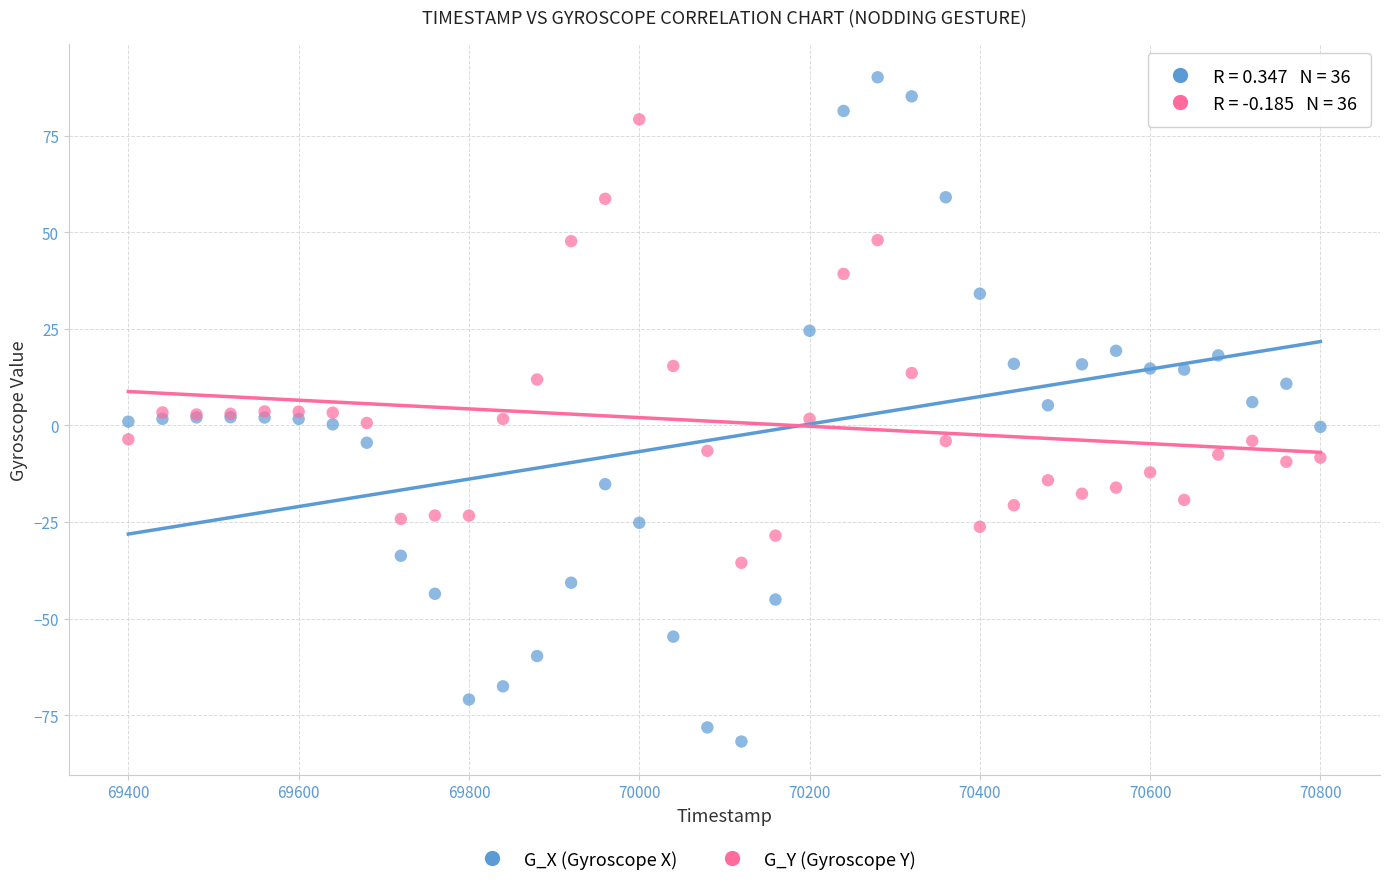

Which series has the largest Y range (max minus min)?

G_X (Gyroscope X)